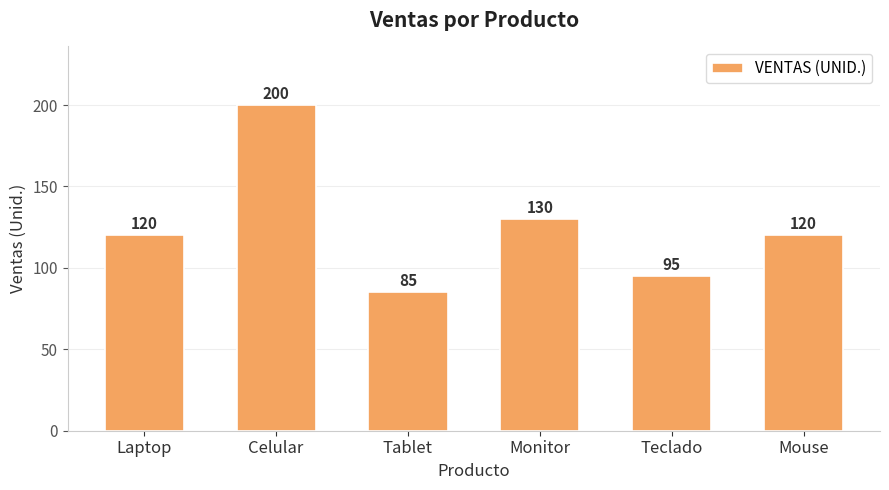

Approximately how many times larger is the value at Tablet compared to Laptop?

0.7